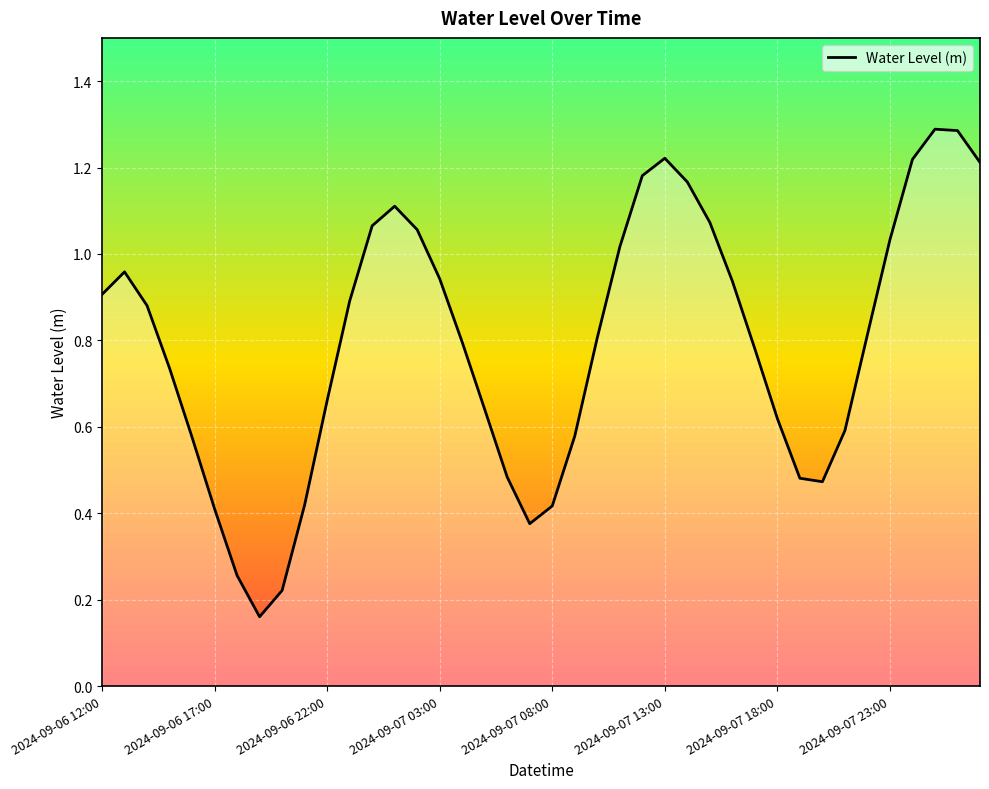

What is the maximum value shown in the chart?

1.3